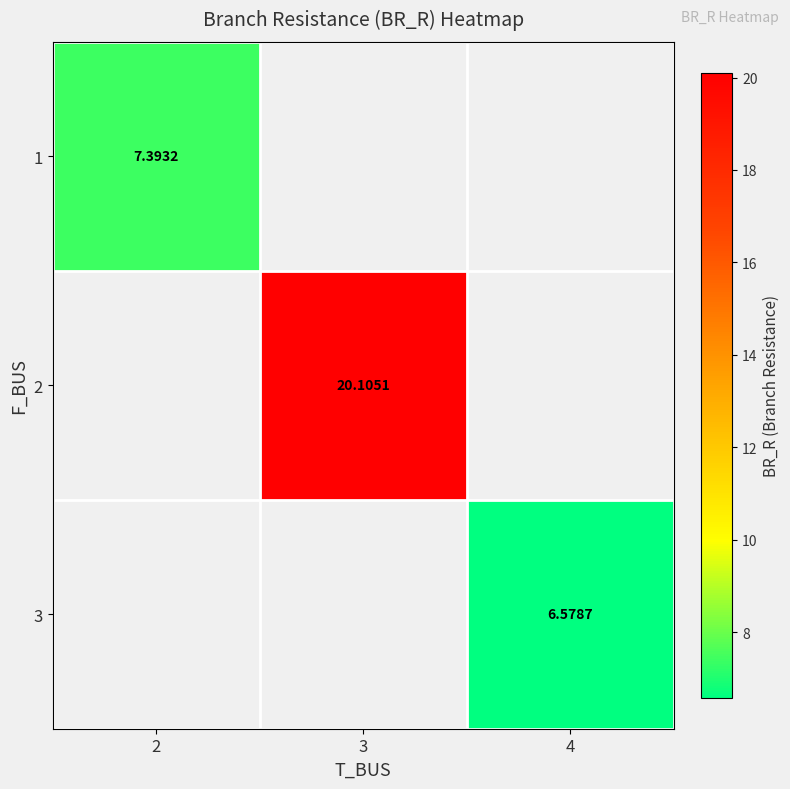

List the labels in order of 2 value, largest first.

2, 3, 4